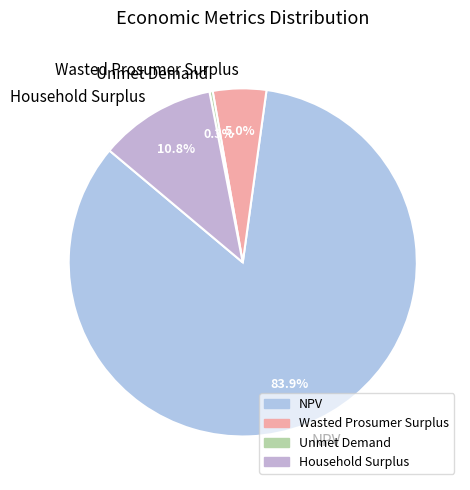

What is the total percentage of Wasted Prosumer Surplus and NPV?

88.9%